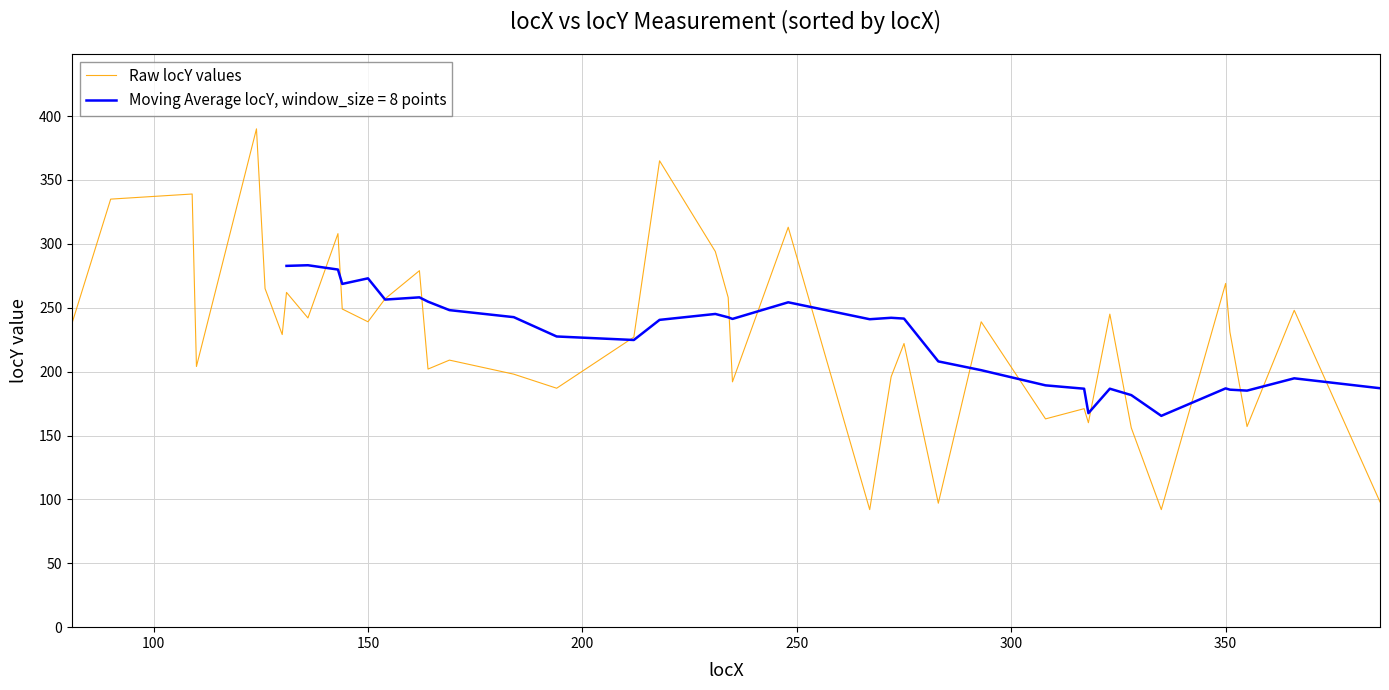

What is the lowest value of the Raw locY values series?

92